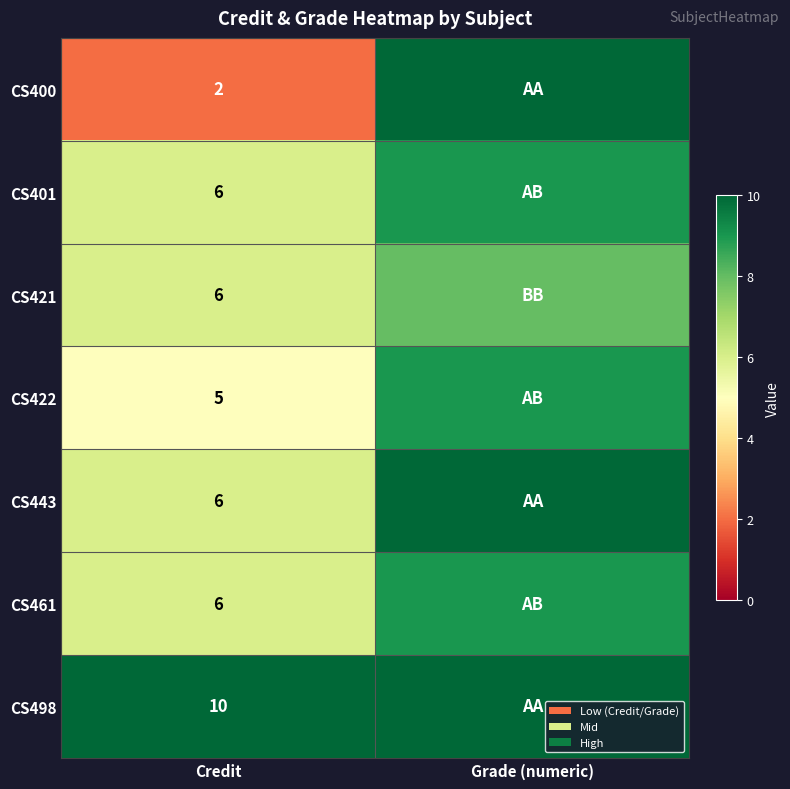

The value of CS422 at Credit is 9. True or false?

False